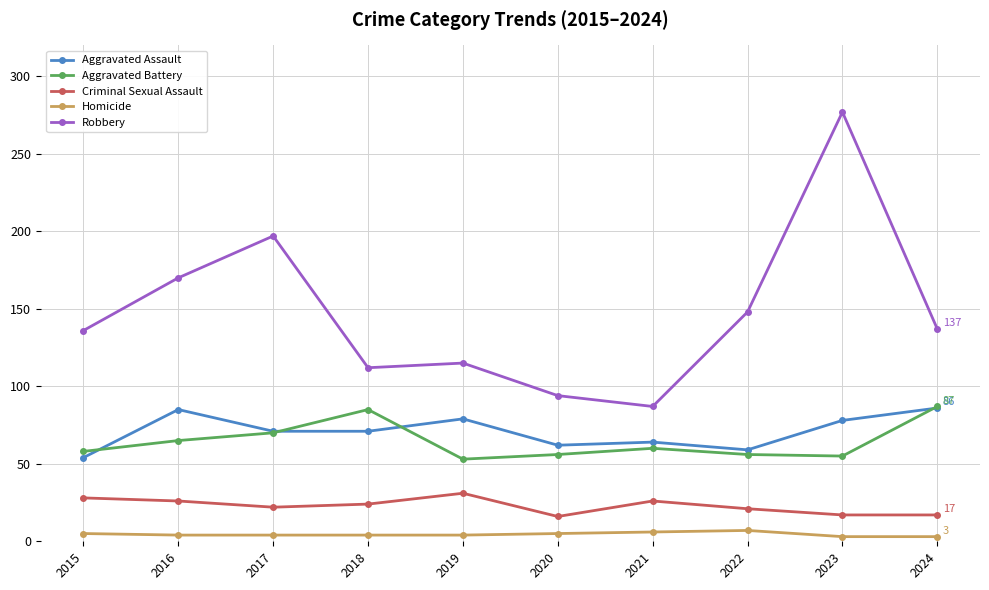

Count the number of data series in this chart.

5